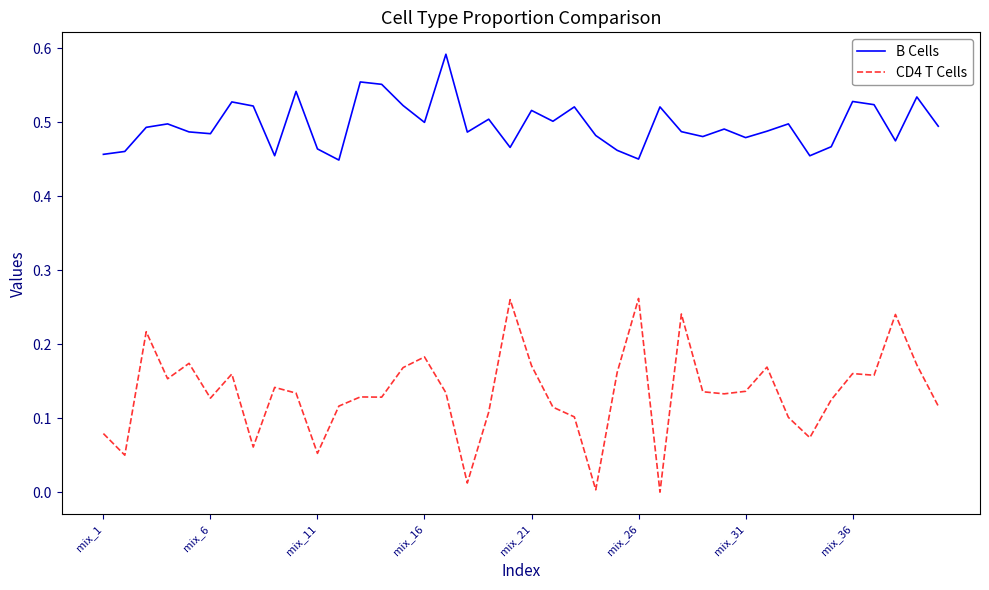

True or false: B Cells and CD4 T Cells intersect in this chart.

False